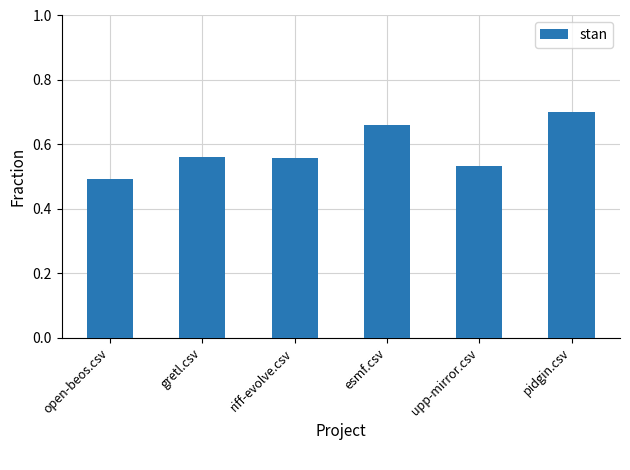

Which has a higher value, upp-mirror.csv or pidgin.csv?

pidgin.csv